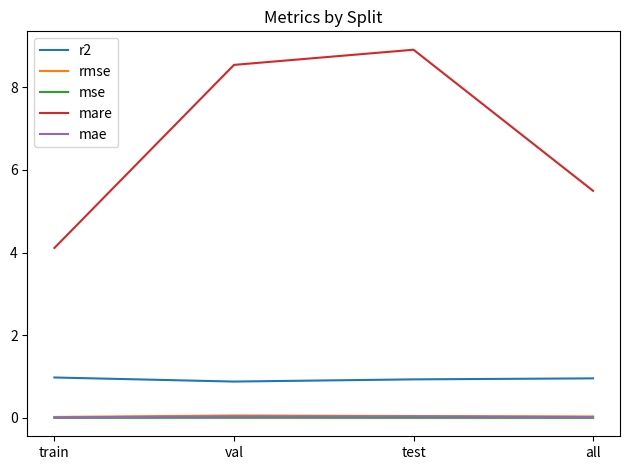

List the labels in order of mare value, smallest first.

train, all, val, test